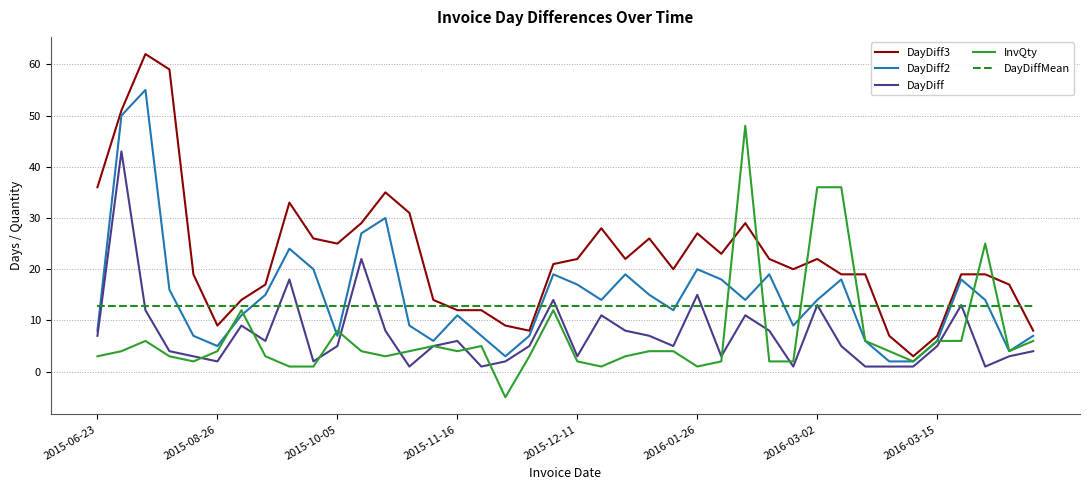

What is the maximum value for DayDiff?

43.0